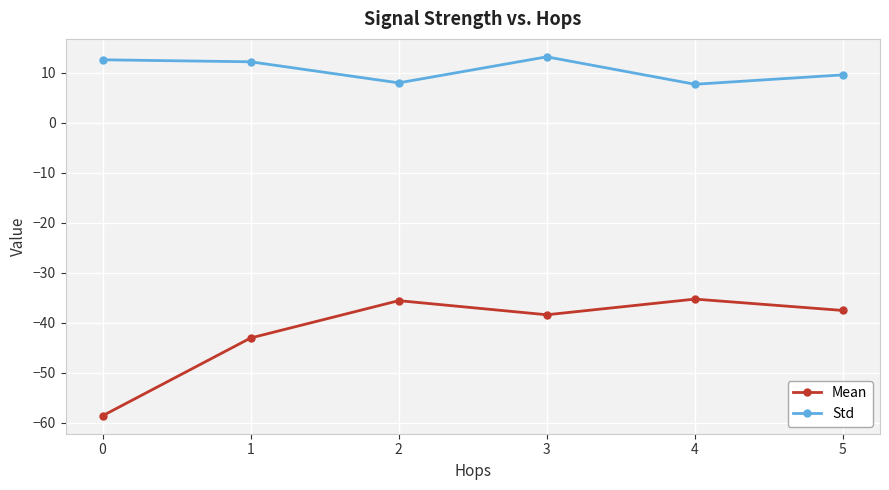

What is the sum of all Mean values?

-248.3